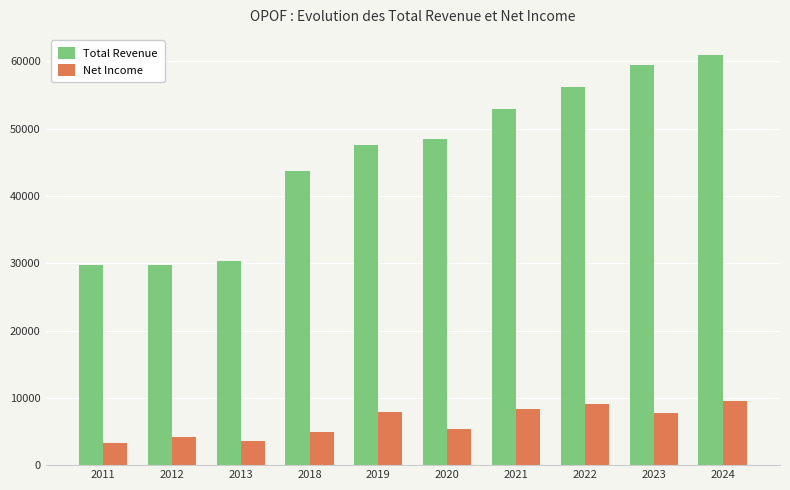

What is the difference between the highest and lowest values at 2019?

39700